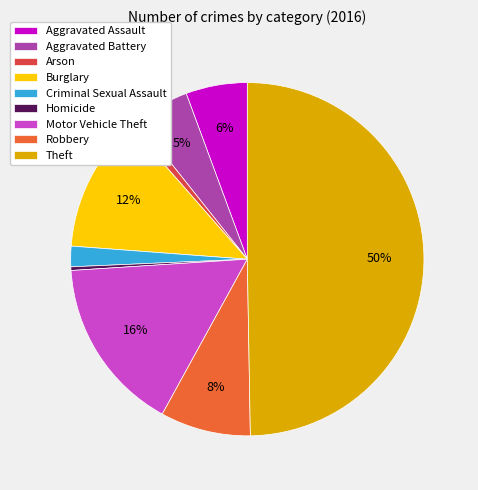

Is the sum of Burglary and Arson greater than half?

No